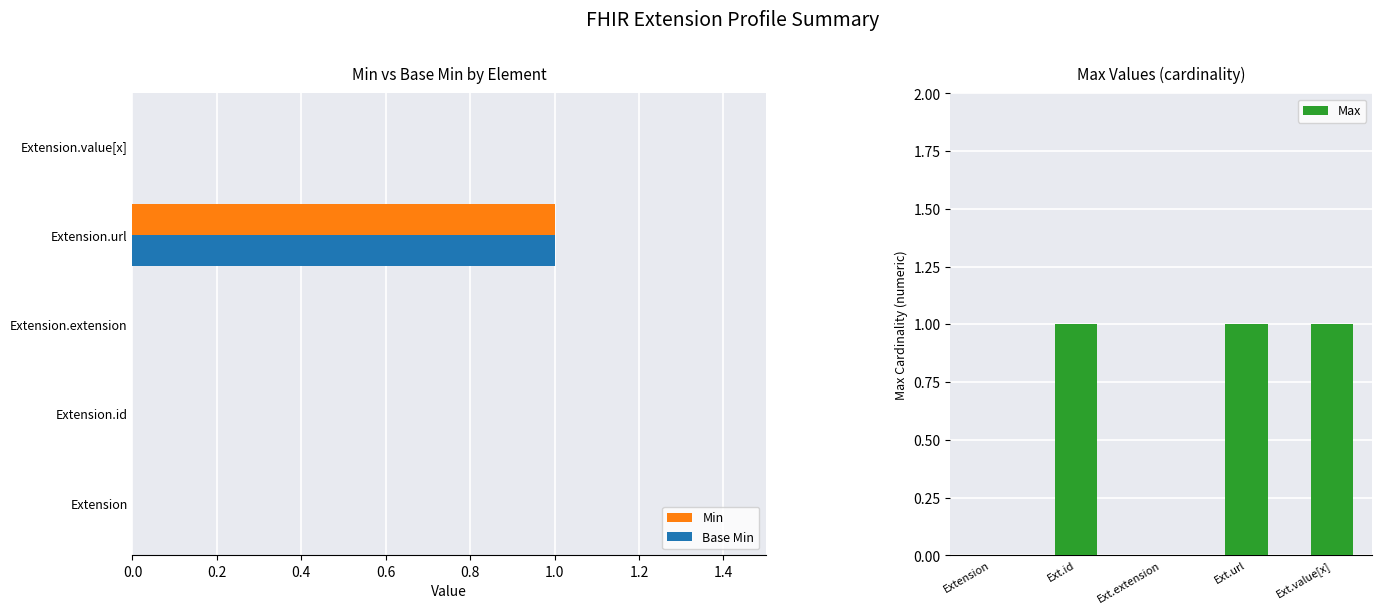

Is the value of Min at Extension.value[x] greater than the value of Base Min at Extension.url?

No